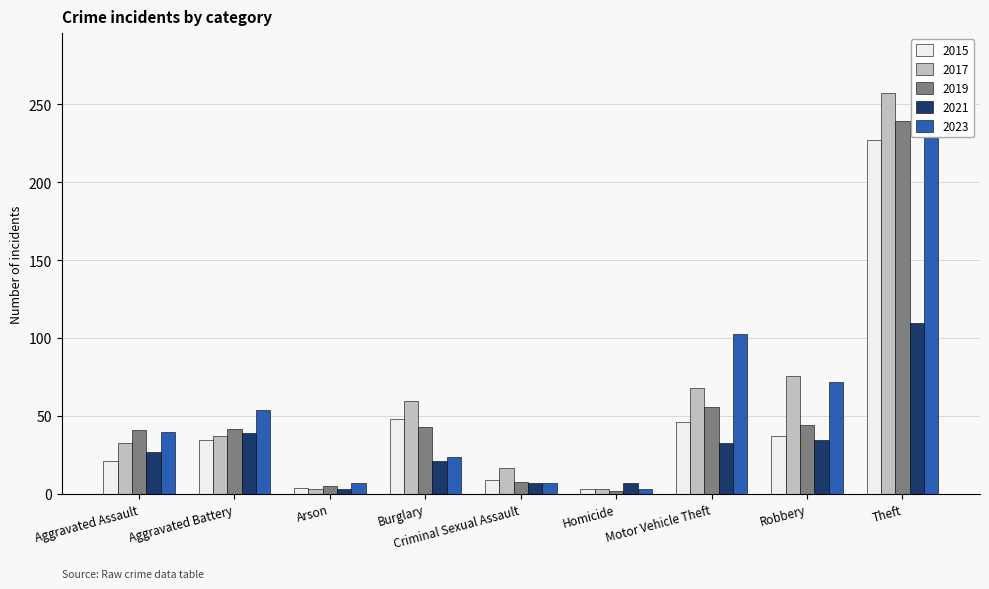

What is the label of the 5th bar from the right?

Criminal Sexual Assault